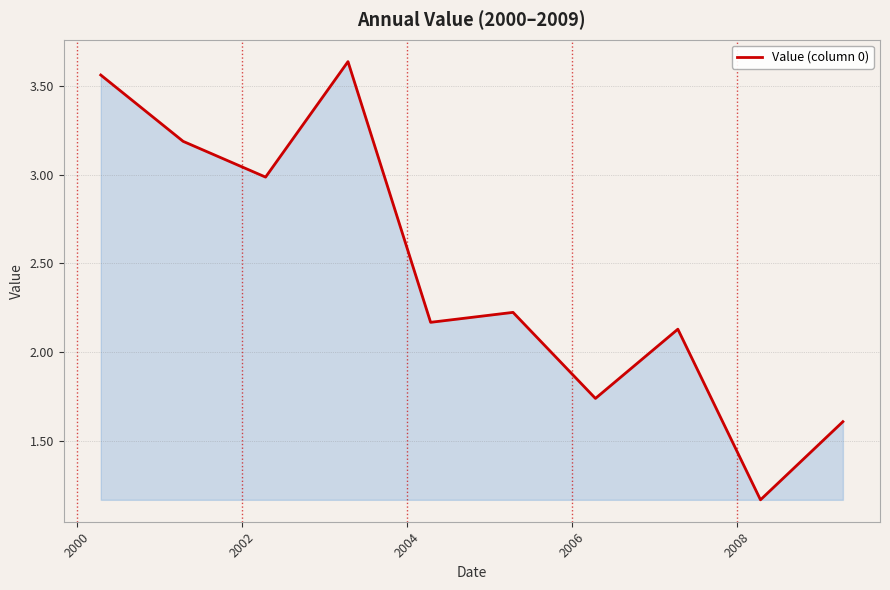

How many values exceed 2?

7